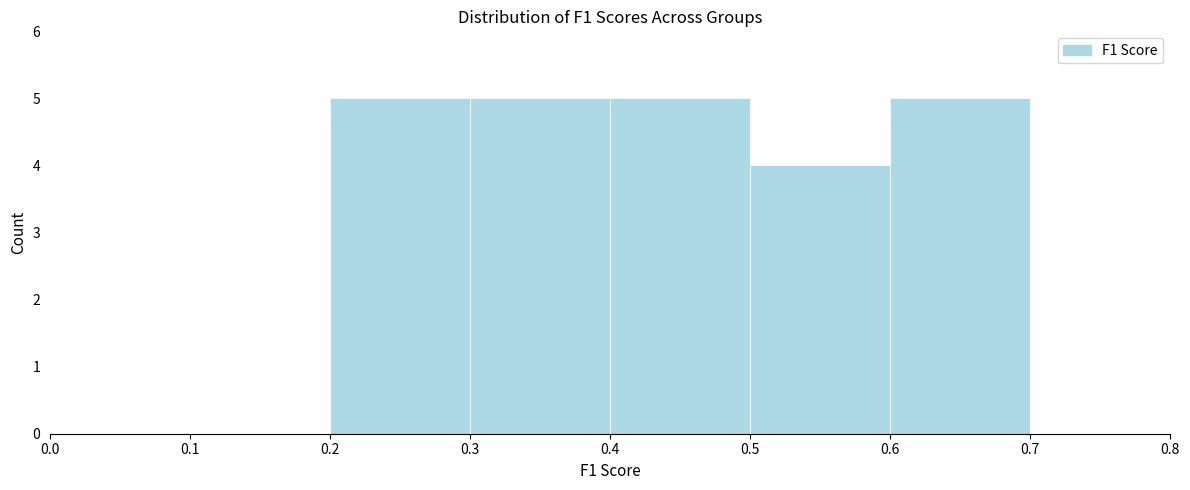

Reading left to right, transcribe this chart: for each bar, give the range it covers on the x-axis and its height. The values are not printed on the chart, so give them approximately, as read against the axis.

0.0 to 0.1: 0
0.1 to 0.2: 0
0.2 to 0.3: 5
0.3 to 0.4: 5
0.4 to 0.5: 5
0.5 to 0.6: 4
0.6 to 0.7: 5
0.7 to 0.8: 0